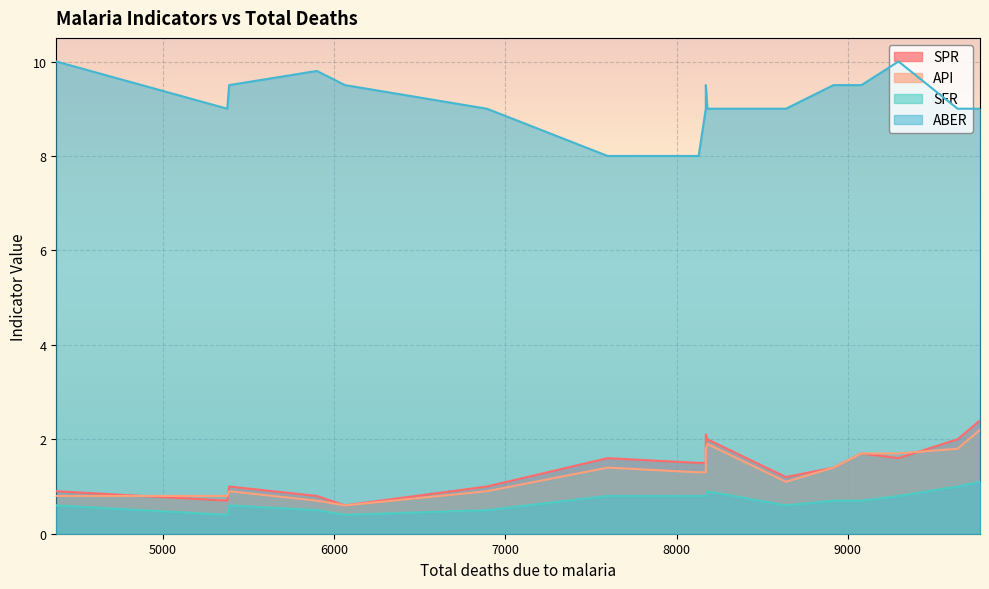

True or false: ABER and SPR intersect in this chart.

False